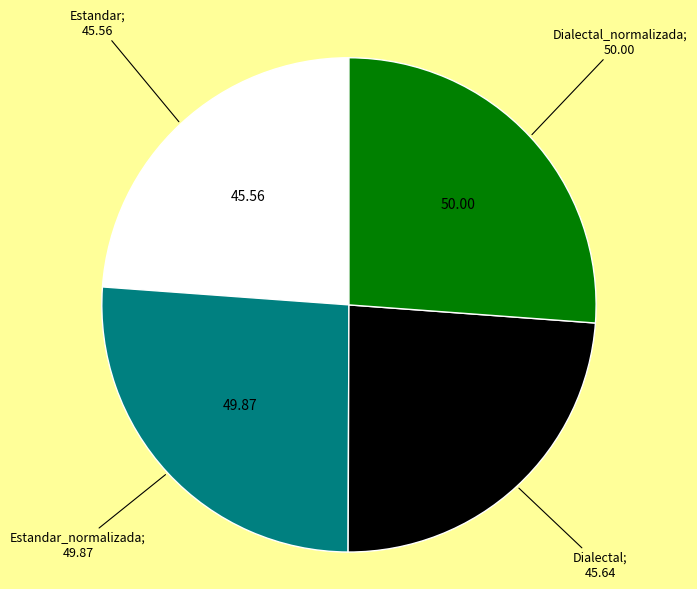

Does any single category account for the majority?

No